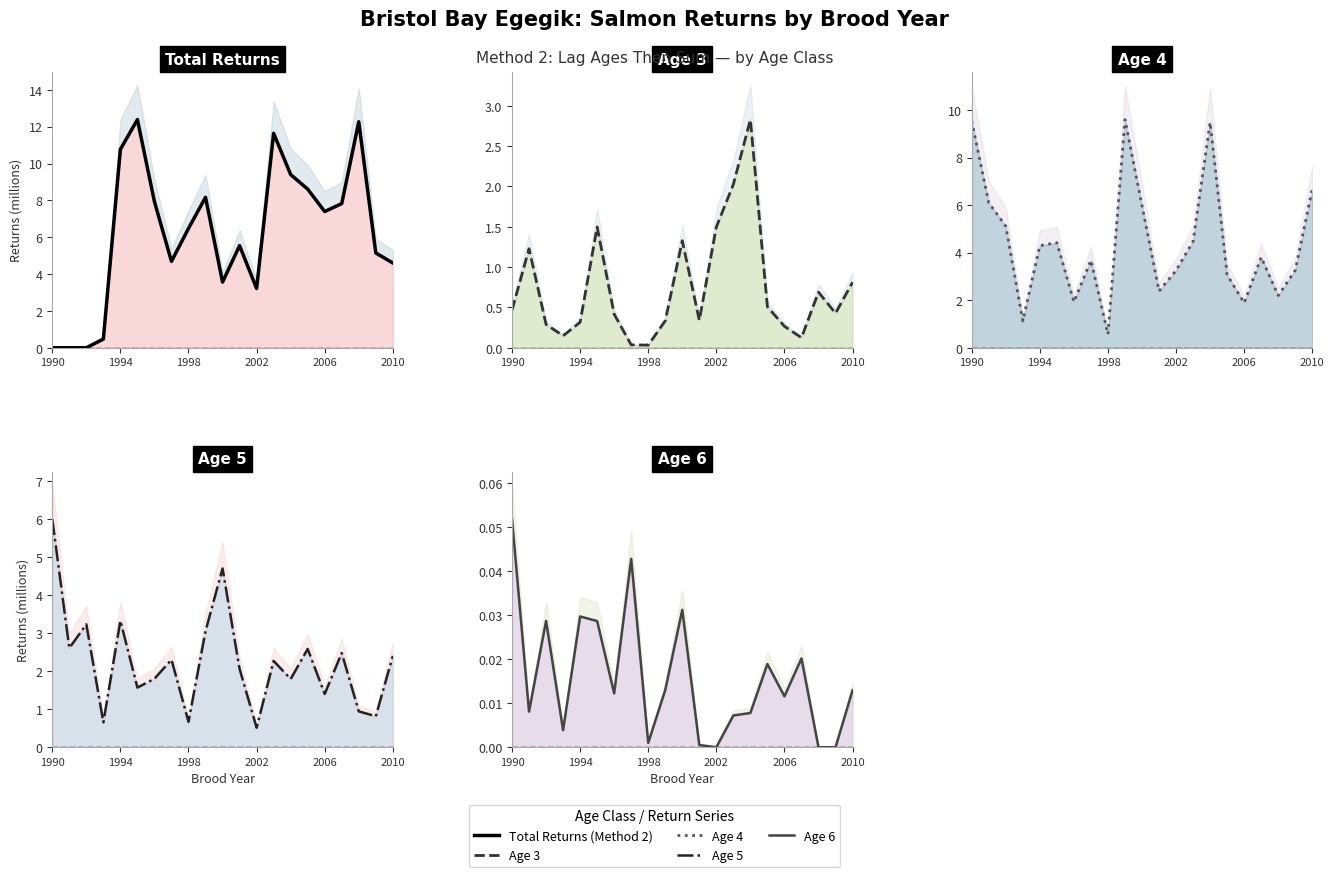

Reading left to right, list all the values displayed in this chart.

Total Returns (Method 2): 0.0	0.0	0.0	0.5	10.8	12.4	7.9	4.7	6.5	8.2	3.6	5.5	3.2	11.6	9.4	8.6	7.4	7.8	12.3	5.1	4.6
Age 3: 0.5	1.2	0.3	0.1	0.3	1.5	0.4	0.0	0.0	0.3	1.3	0.3	1.5	2.0	2.8	0.5	0.3	0.1	0.7	0.4	0.8
Age 4: 9.5	6.1	5.1	1.1	4.3	4.4	1.9	3.7	0.6	9.6	6.0	2.4	3.3	4.5	9.5	3.1	1.9	3.8	2.2	3.3	6.7
Age 5: 6.0	2.6	3.2	0.7	3.3	1.6	1.8	2.3	0.7	3.1	4.7	2.1	0.5	2.3	1.8	2.6	1.4	2.5	0.9	0.8	2.4
Age 6: 0.1	0.0	0.0	0.0	0.0	0.0	0.0	0.0	0.0	0.0	0.0	0.0	0.0	0.0	0.0	0.0	0.0	0.0	0.0	0.0	0.0